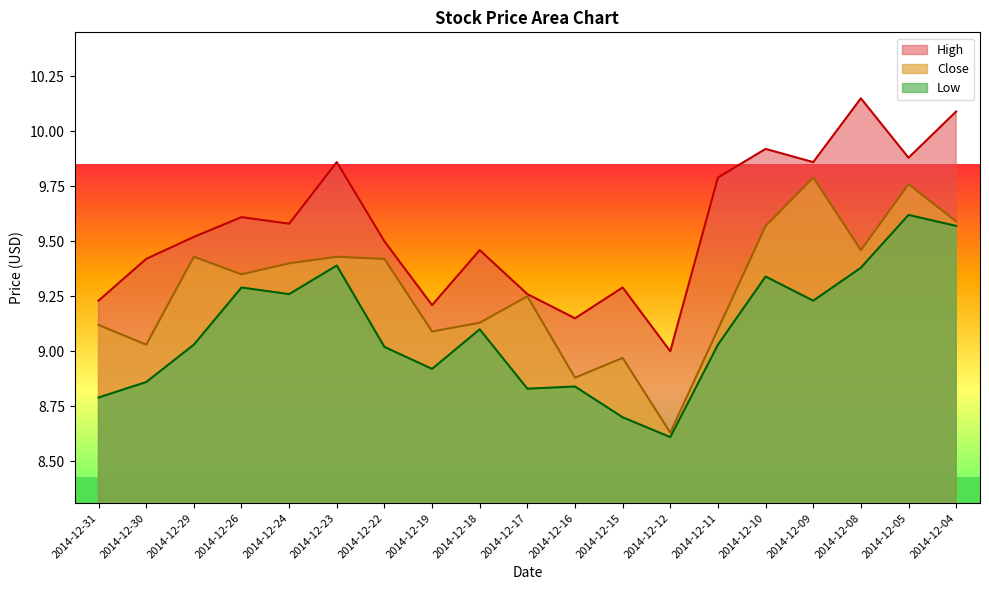

What is the difference between the highest and lowest values at 2014-12-30?

0.6